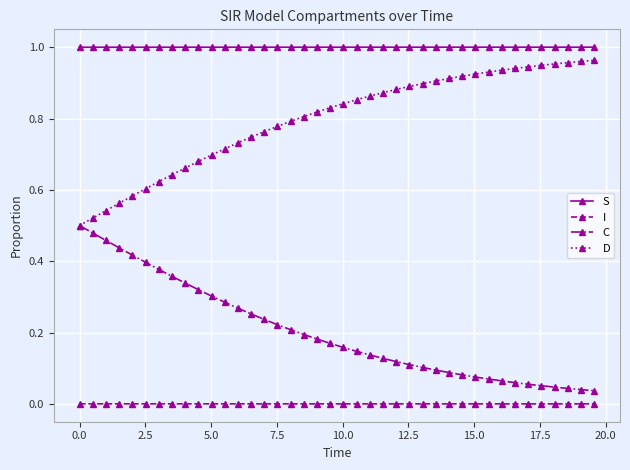

True or false: S and I cross at least once.

False